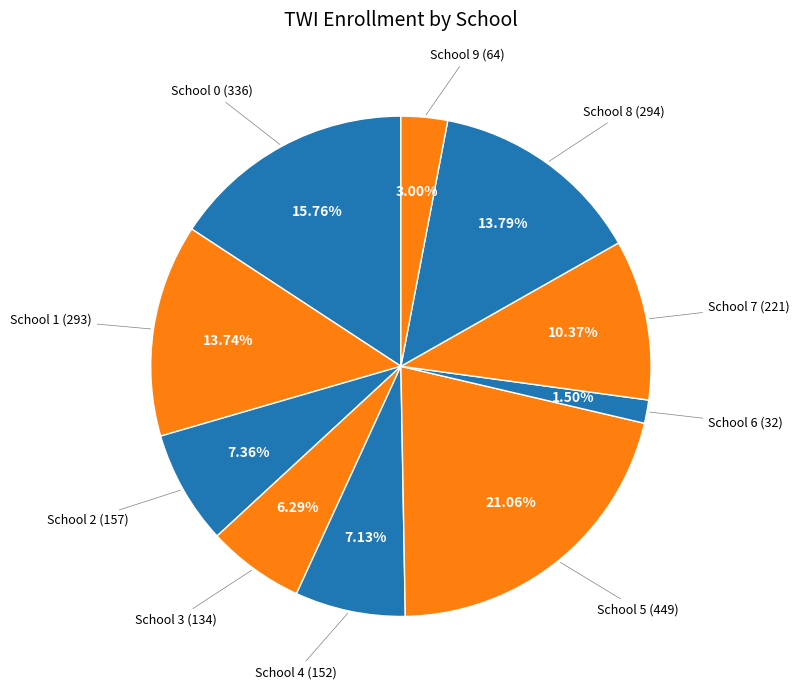

To the nearest percent, what is the difference between the largest and smallest slice percentages?

20%